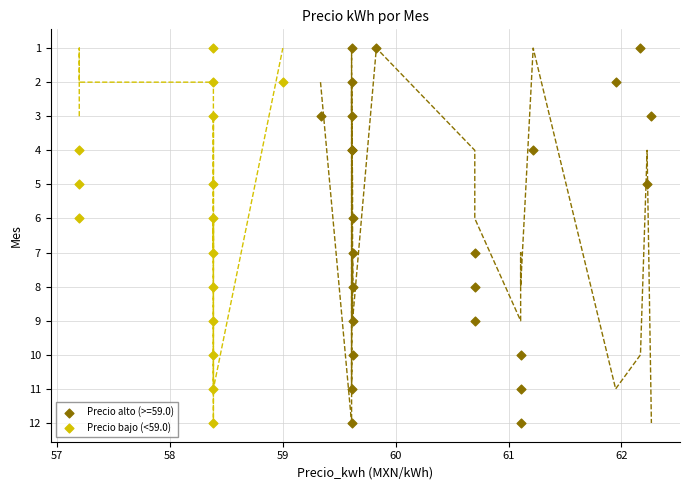

Which series has the widest spread of Y values?

Precio alto (>=59.0)